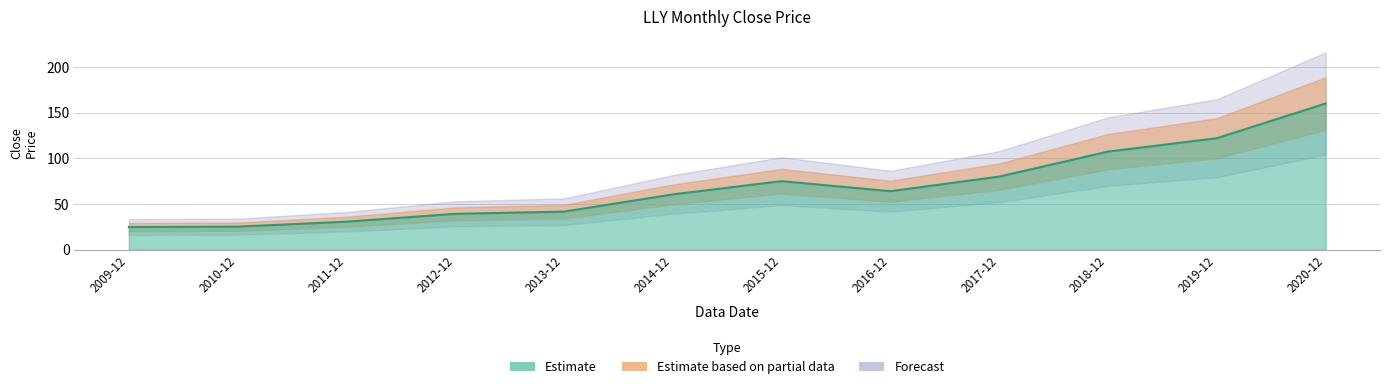

The value at 2019-12 is 122.1. True or false?

True